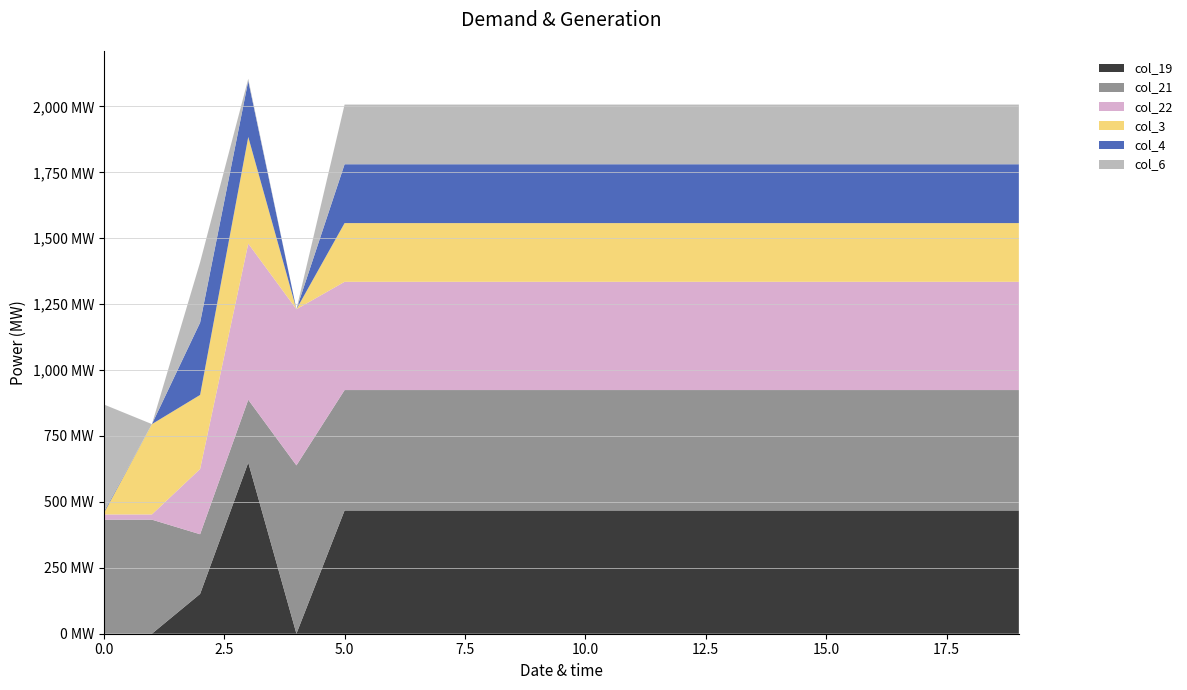

Reading left to right, extract all data points from this chart.

col_19: 0.2	0.2	151.0	649.2	0.2	467.6	467.6	467.6	467.6	467.6	467.6	467.6	467.6	467.6	467.6	467.6	467.6	467.6	467.6	467.6
col_21: 432.4	432.4	226.4	238.4	638.4	456.7	456.7	456.7	456.7	456.7	456.7	456.7	456.7	456.7	456.7	456.7	456.7	456.7	456.7	456.7
col_22: 19.9	19.9	247.4	592.3	592.3	410.6	410.6	410.6	410.6	410.6	410.6	410.6	410.6	410.6	410.6	410.6	410.6	410.6	410.6	410.6
col_3: 4.4	342.7	281.0	404.4	0.0	222.7	222.7	222.7	222.7	222.7	222.7	222.7	222.7	222.7	222.7	222.7	222.7	222.7	222.7	222.7
col_4: 4.9	0.0	274.4	212.8	0.0	223.2	223.2	223.2	223.2	223.2	223.2	223.2	223.2	223.2	223.2	223.2	223.2	223.2	223.2	223.2
col_6: 408.0	0.0	228.8	8.0	0.0	226.3	226.3	226.3	226.3	226.3	226.3	226.3	226.3	226.3	226.3	226.3	226.3	226.3	226.3	226.3